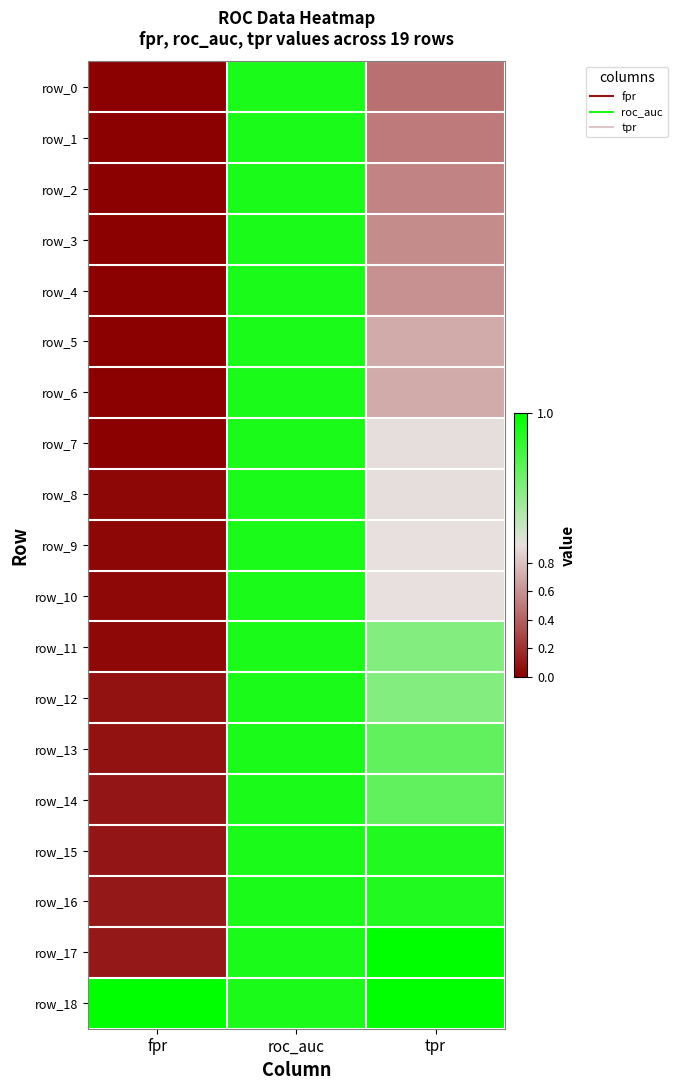

Rank the series by their maximum value, from lowest to highest.

row_0, row_1, row_2, row_3, row_4, row_5, row_6, row_7, row_8, row_9, row_10, row_11, row_12, row_13, row_14, row_15, row_16, row_17, row_18